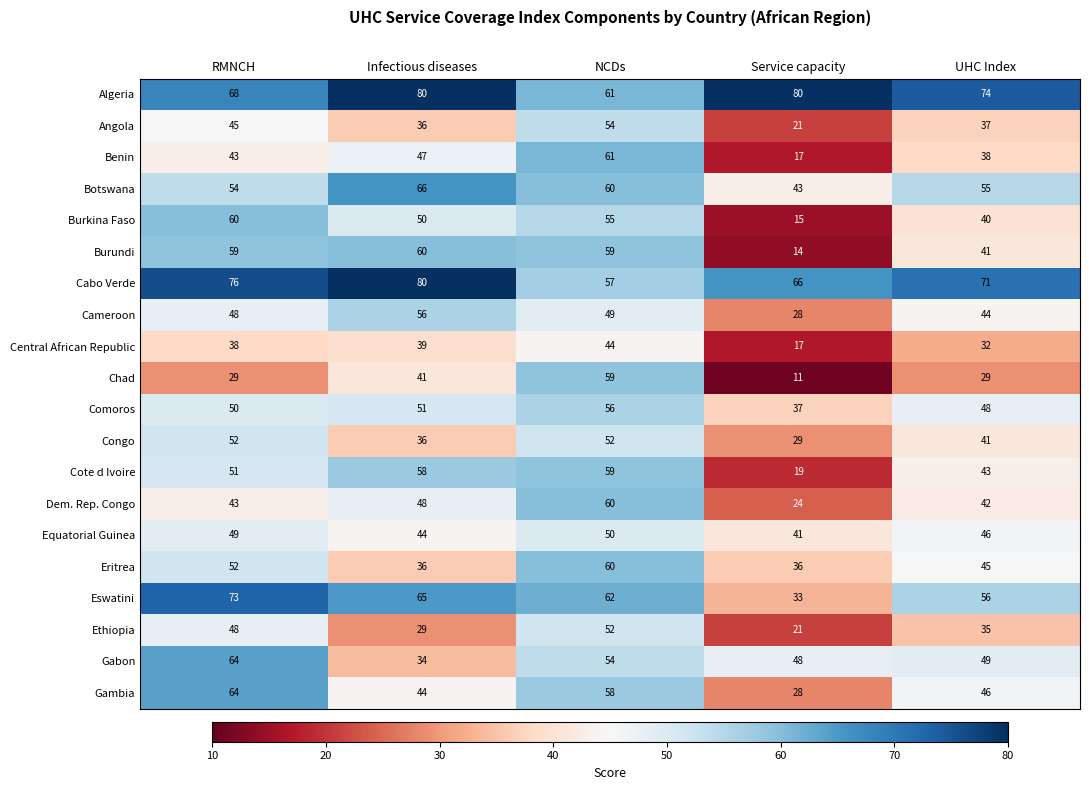

How many data points in Angola are less than 37?

2